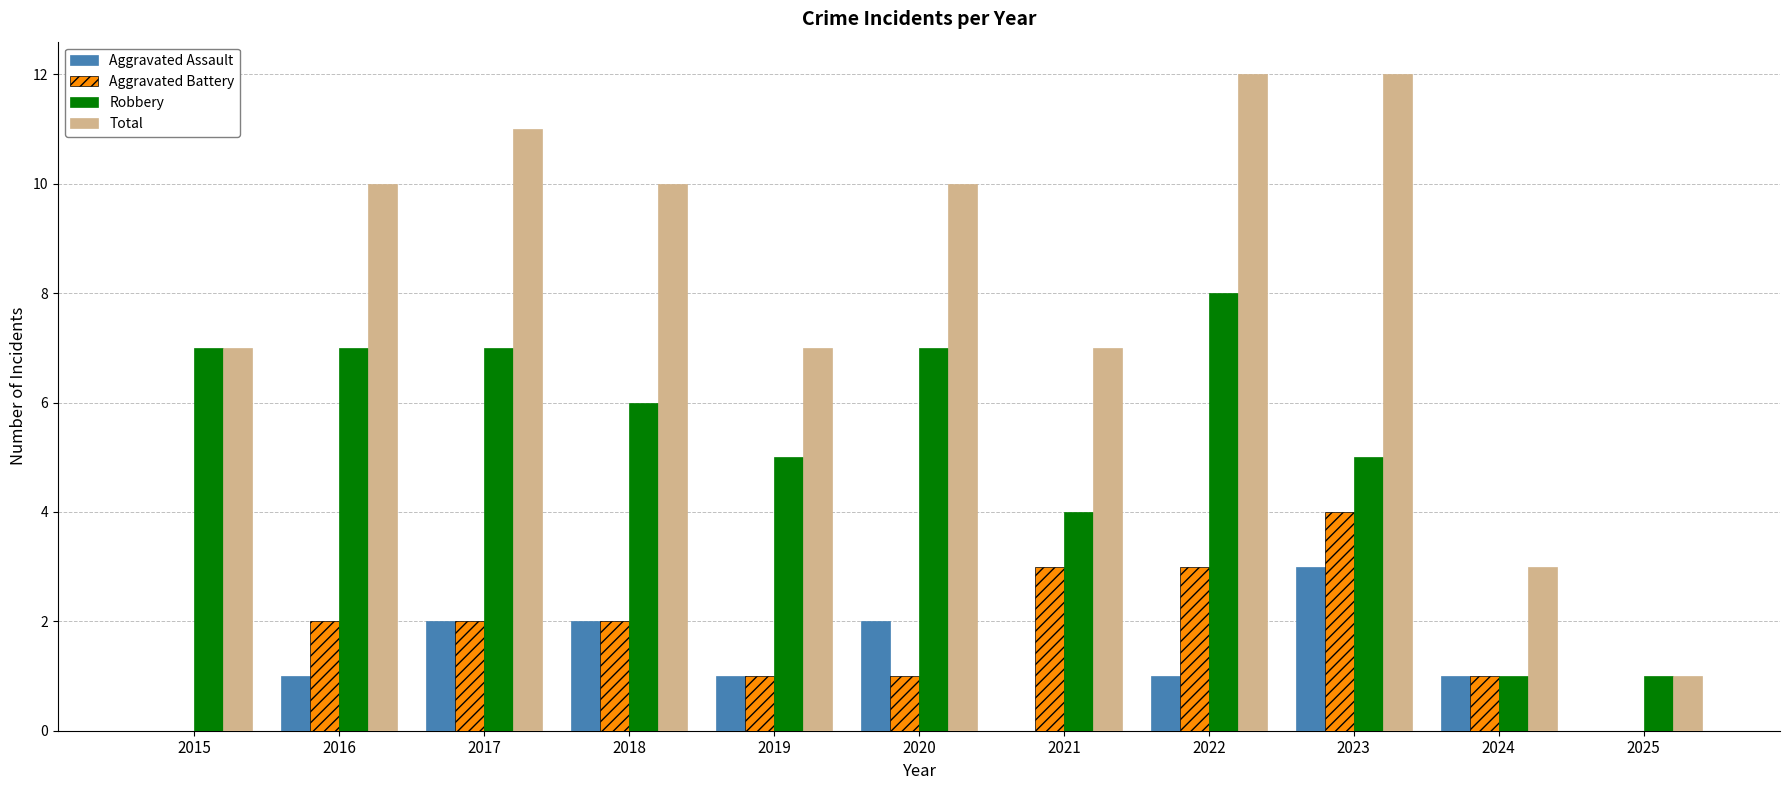

What is the maximum value shown in the chart?

12